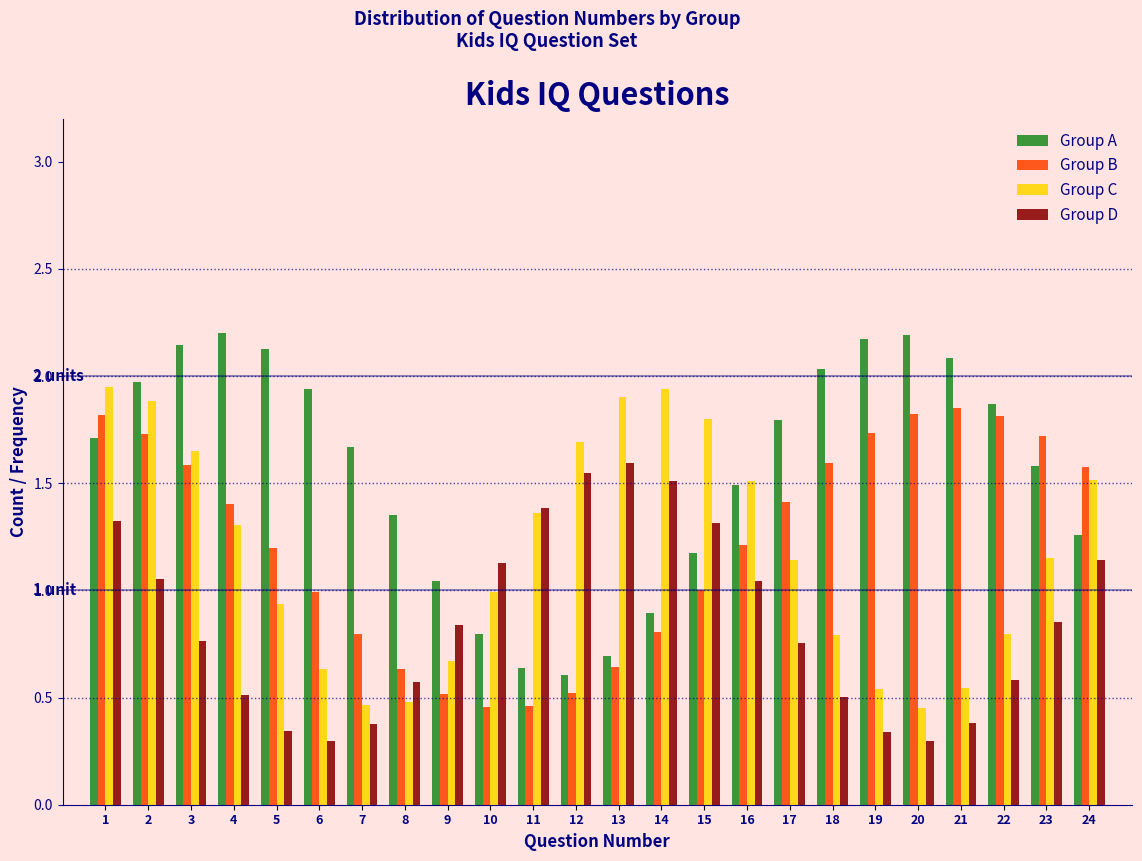

Rank the series at 17 from highest to lowest value.

Group A, Group B, Group C, Group D